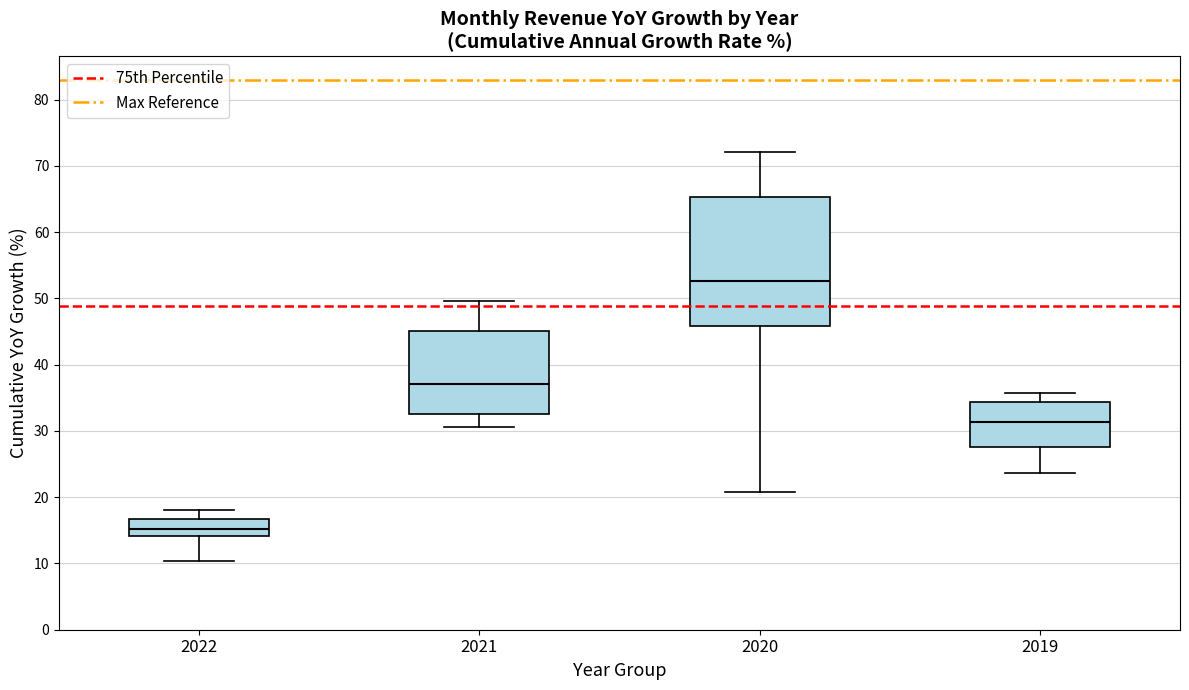

Reading left to right, transcribe this box plot: for each box, give where its median line is, the range the box spans, and where its two whiskers end, as read against the y-axis. The values are not printed on the chart, so give them approximately, as read against the axis.

2022: median 15, box 14 to 17, whiskers 10 to 18
2021: median 37, box 33 to 45, whiskers 31 to 50
2020: median 53, box 46 to 65, whiskers 21 to 72
2019: median 31, box 28 to 34, whiskers 24 to 36